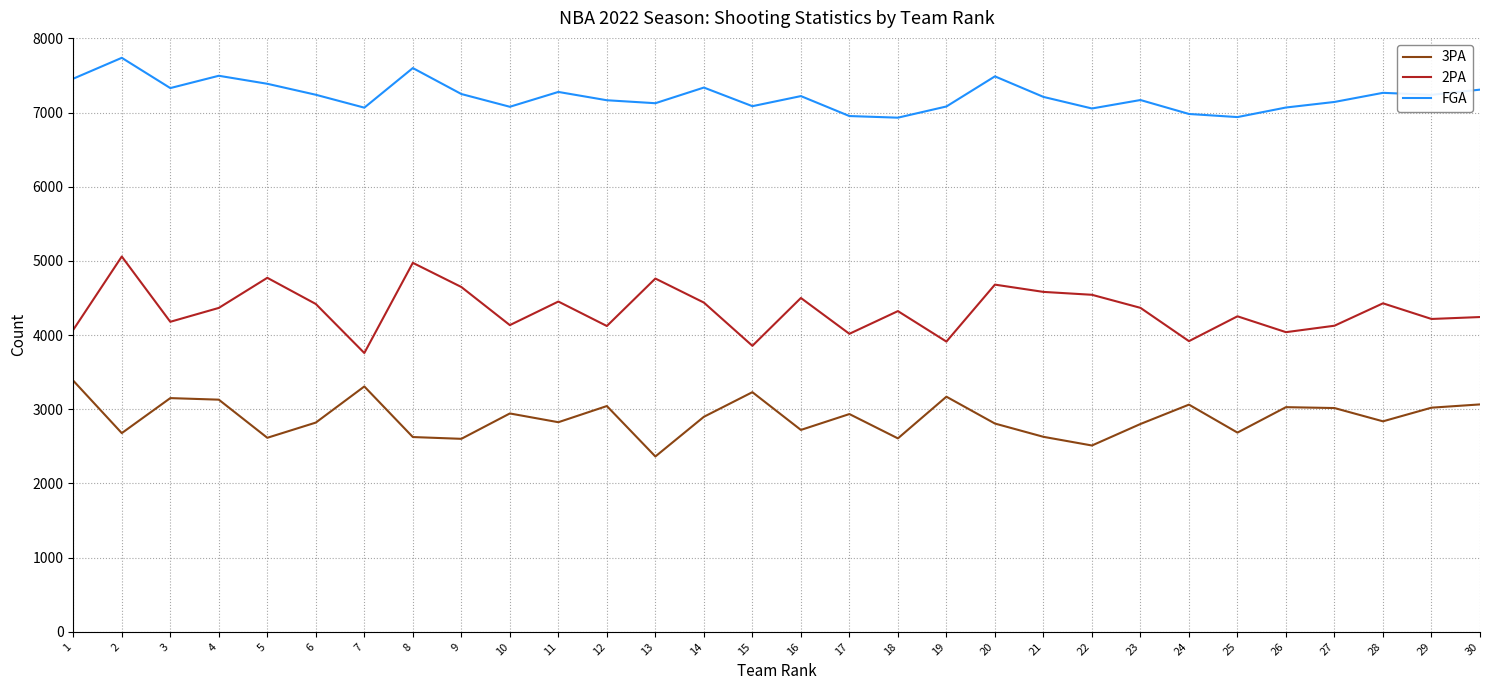

Which category has the lowest value across all series?

13